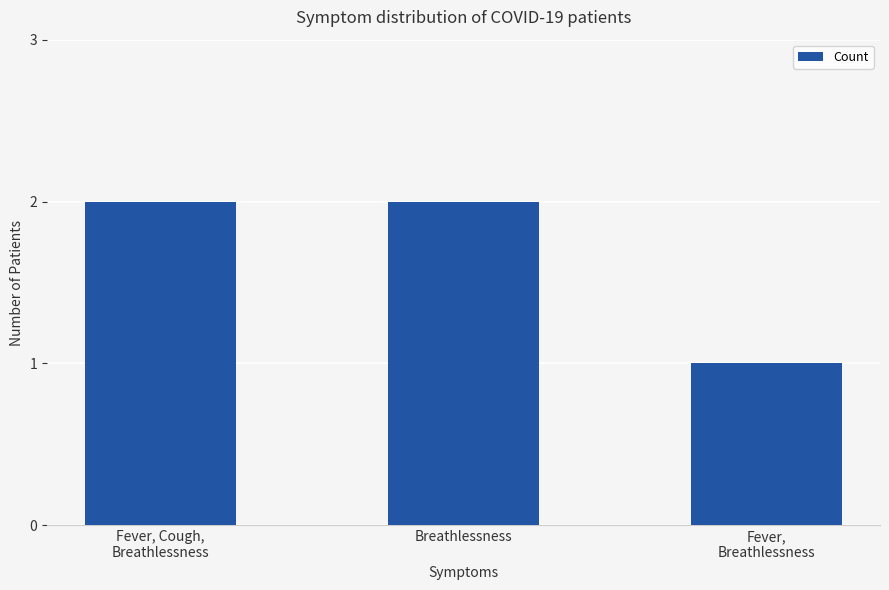

How many data points does each series have?

3